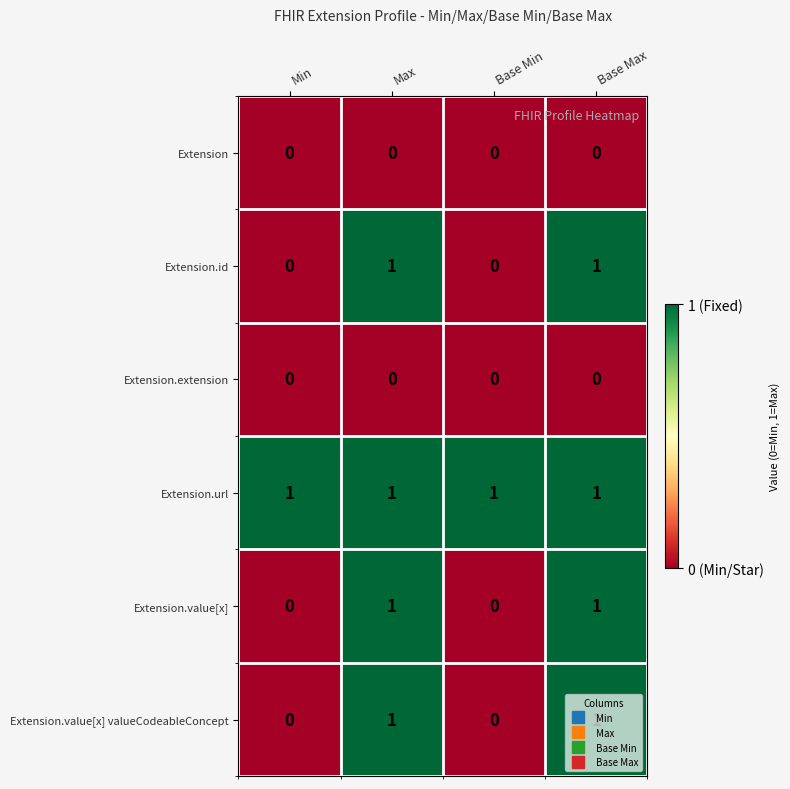

True or false: Extension has a value of 0 at Base Min.

True